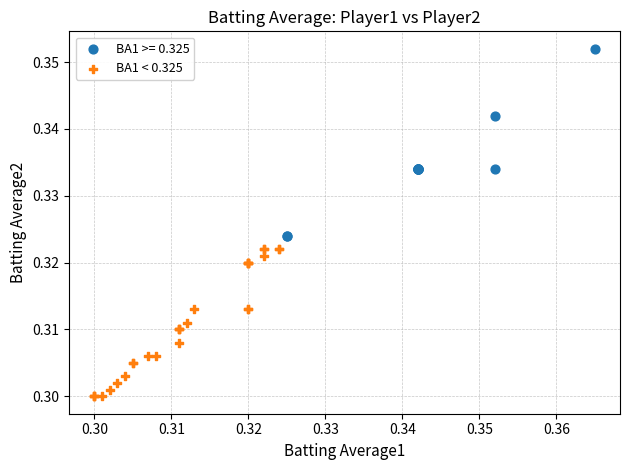

Which series has the largest Y range (max minus min)?

BA1 >= 0.325